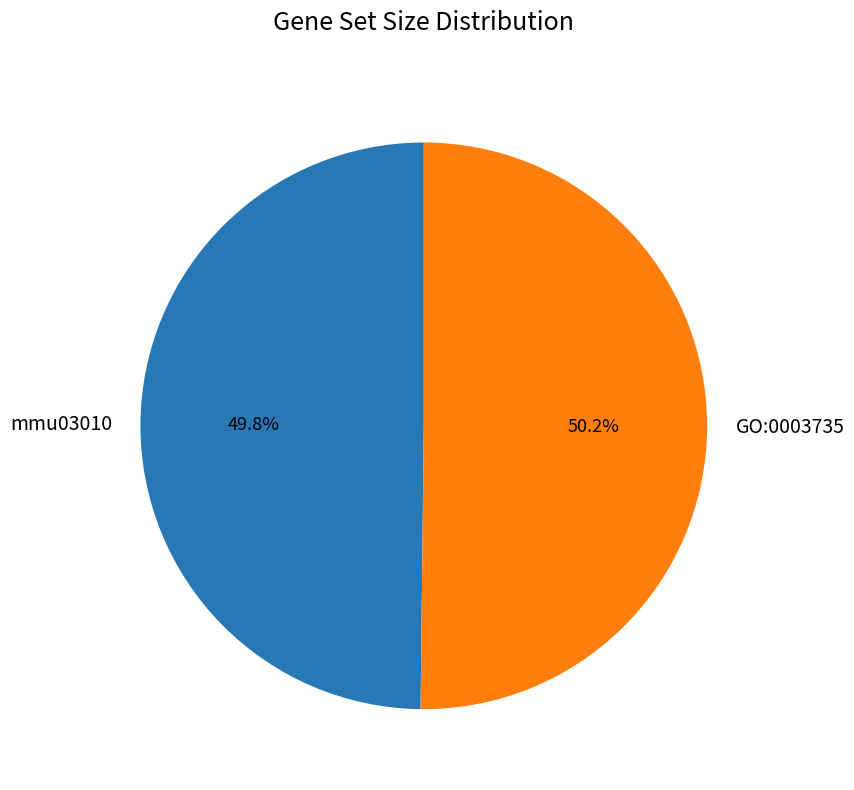

Is it true that mmu03010 is 59% of the pie?

False